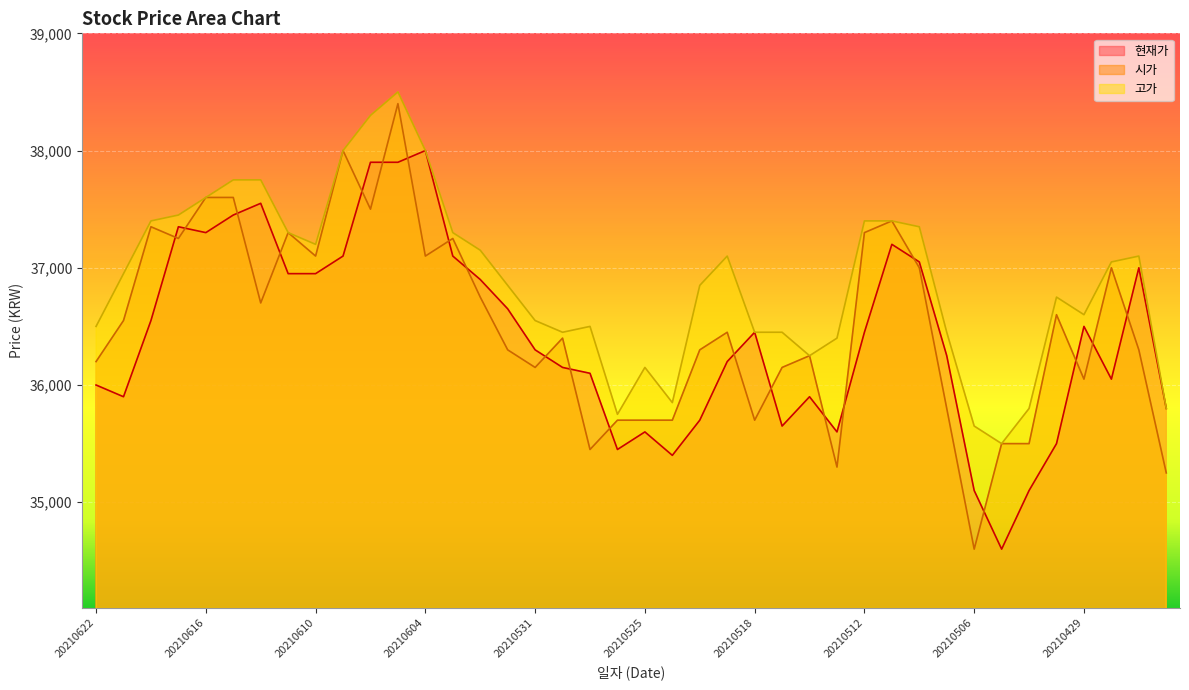

Is it true that 시가 equals 21734 at 20210506?

False